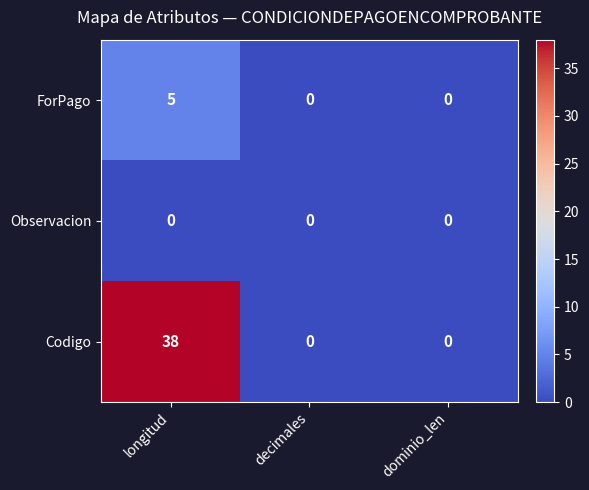

What is the difference between the maximum and minimum values in the ForPago series?

5